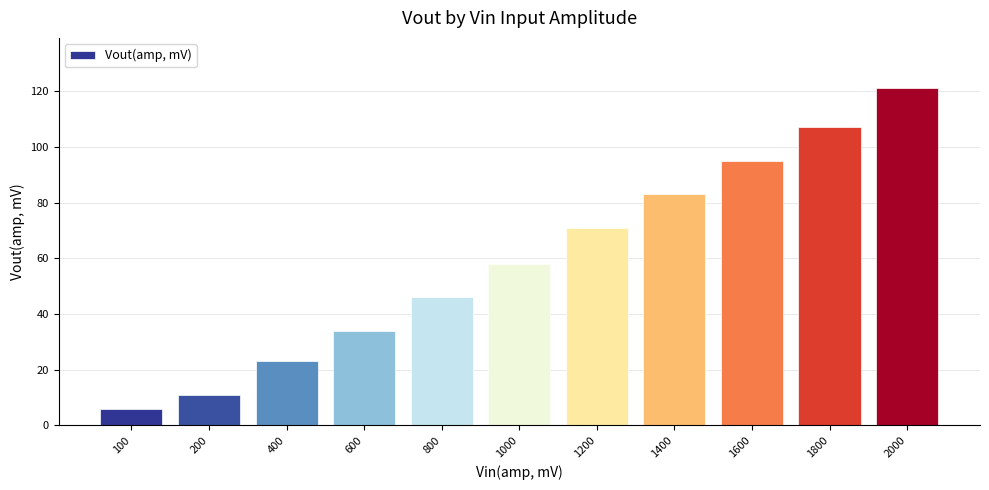

List the labels in order of value, largest first.

2000, 1800, 1600, 1400, 1200, 1000, 800, 600, 400, 200, 100